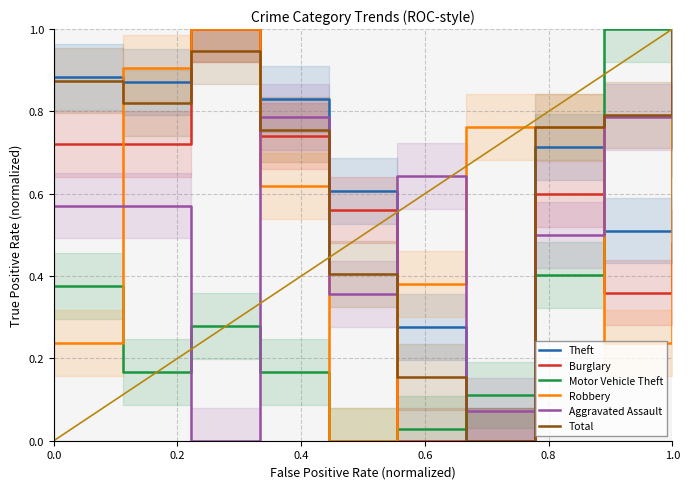

How many times do Aggravated Assault and Robbery cross each other?

4